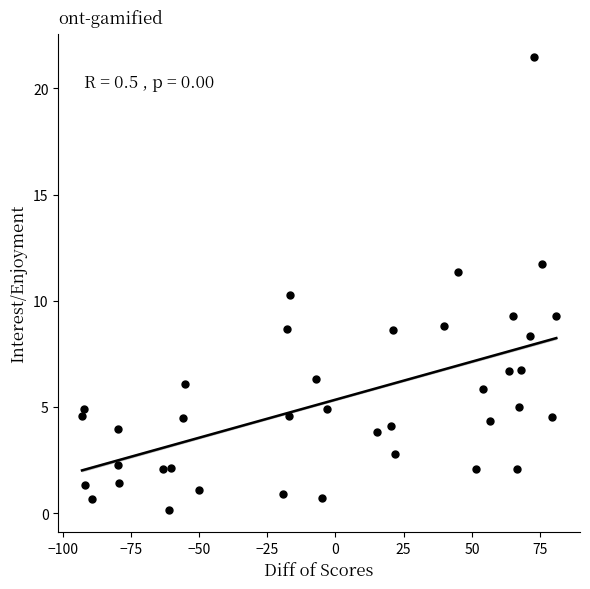

What is the range of X values (max minus min)?

173.8